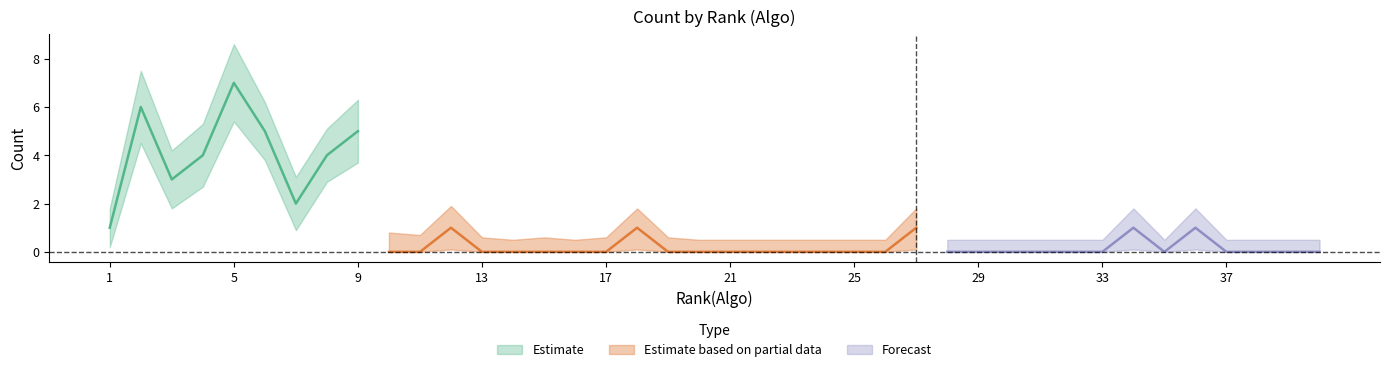

Does the chart display data point markers on the line(s)?

No